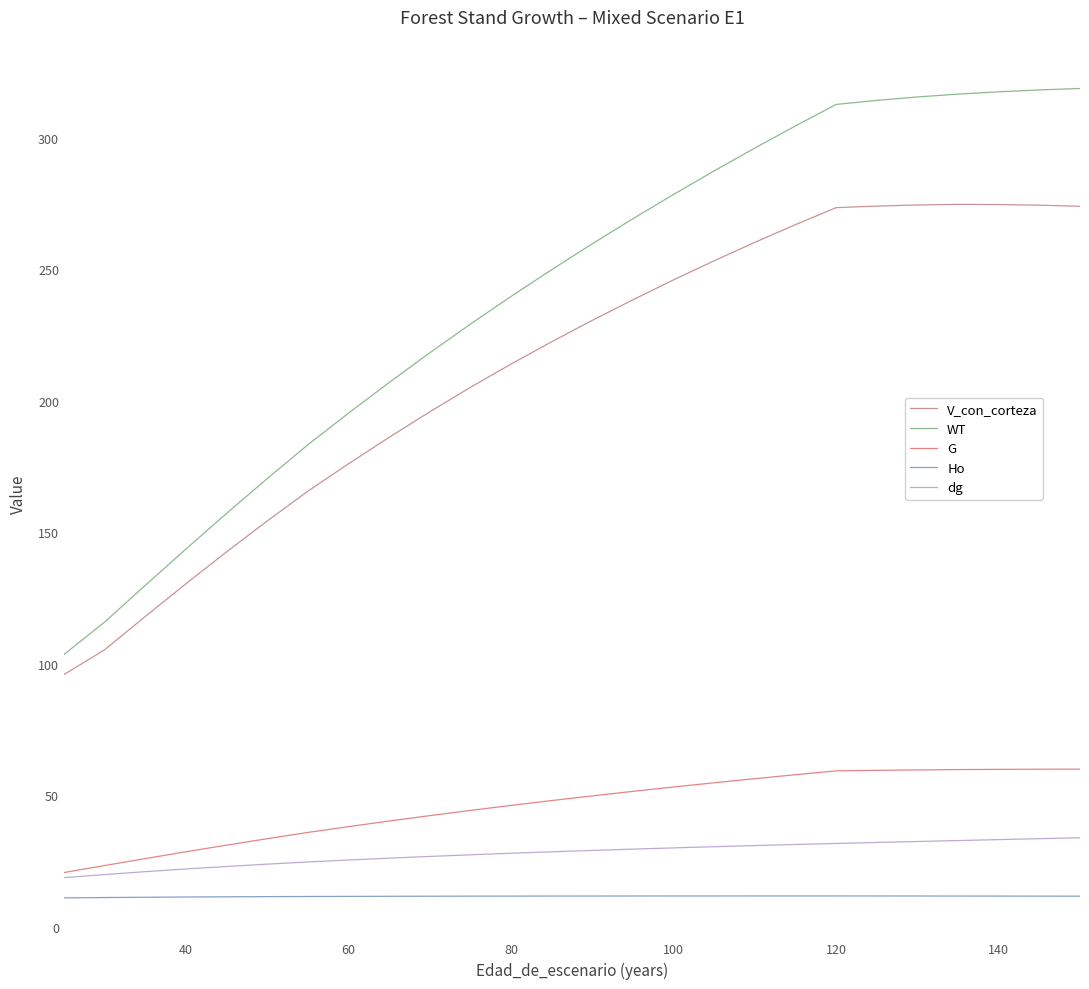

What is the lowest value of the dg series?

18.7